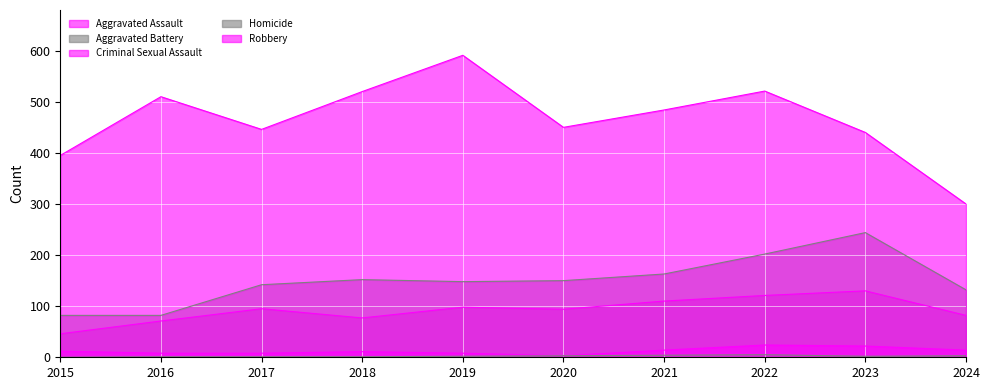

Does the chart display data point markers on the line(s)?

No